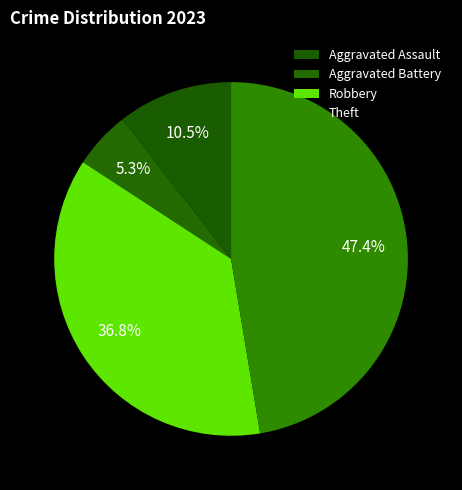

Count the number of slices in the pie.

4